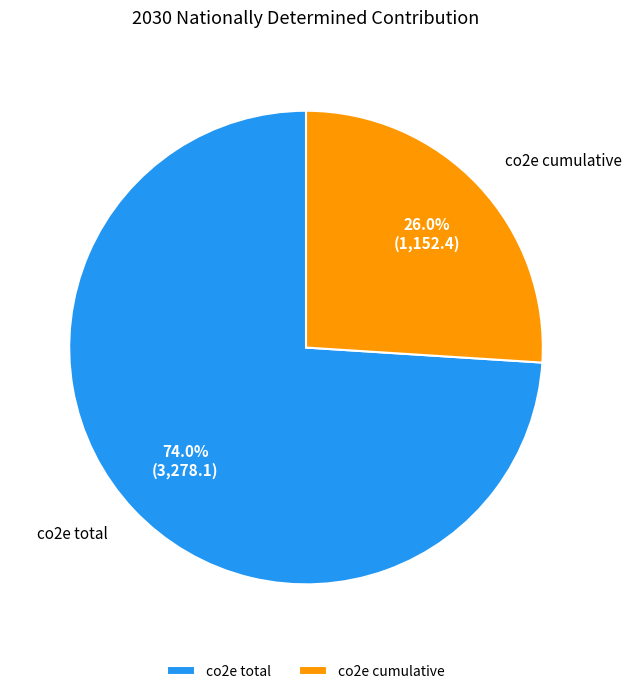

To the nearest percent, what is the difference between the largest and smallest slice percentages?

48%